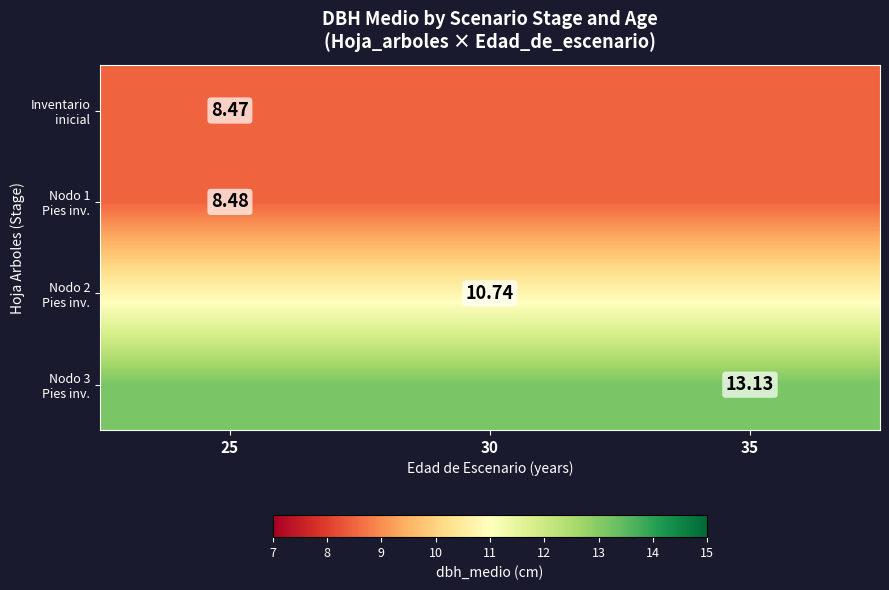

At how many categories does at least one series exceed 9?

3